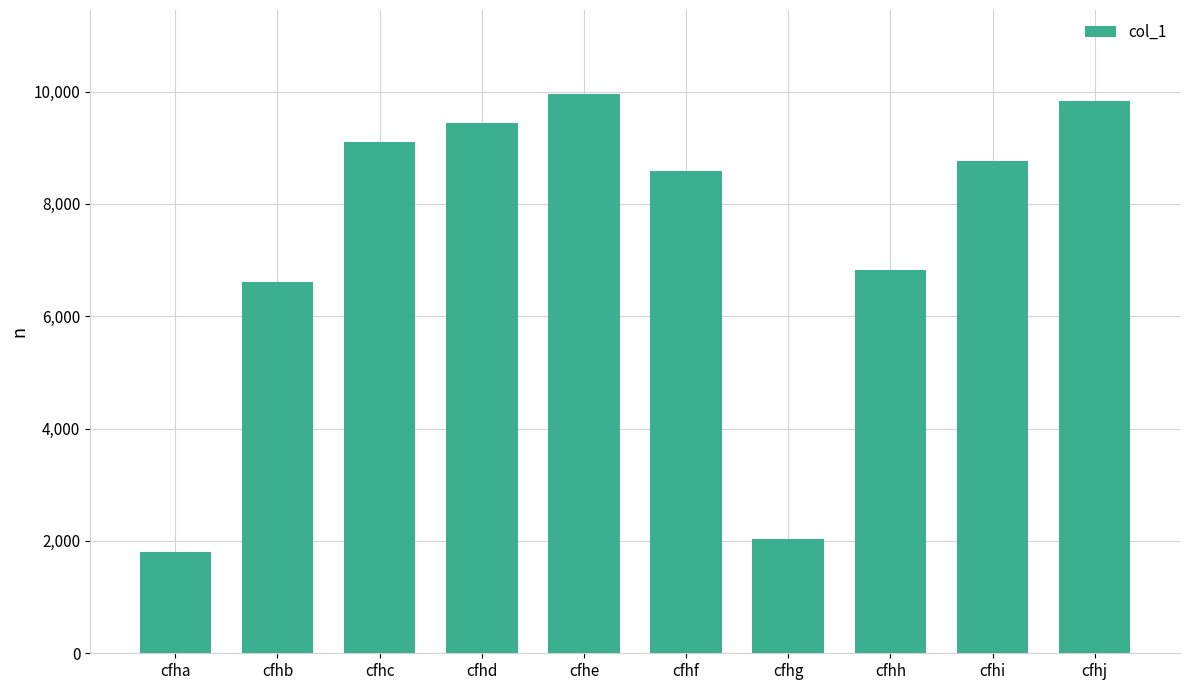

The value at cfhi is 8771. True or false?

True